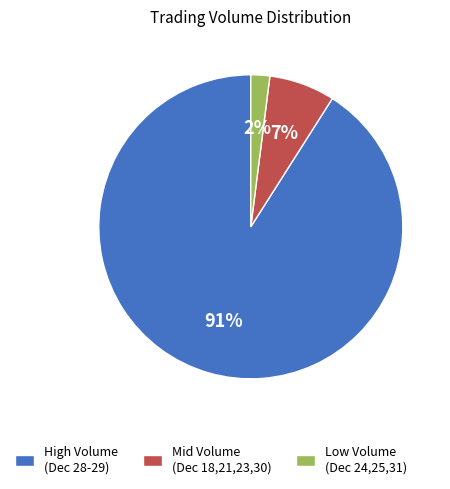

What is the largest slice in the pie chart?

High Volume (Dec 28-29)